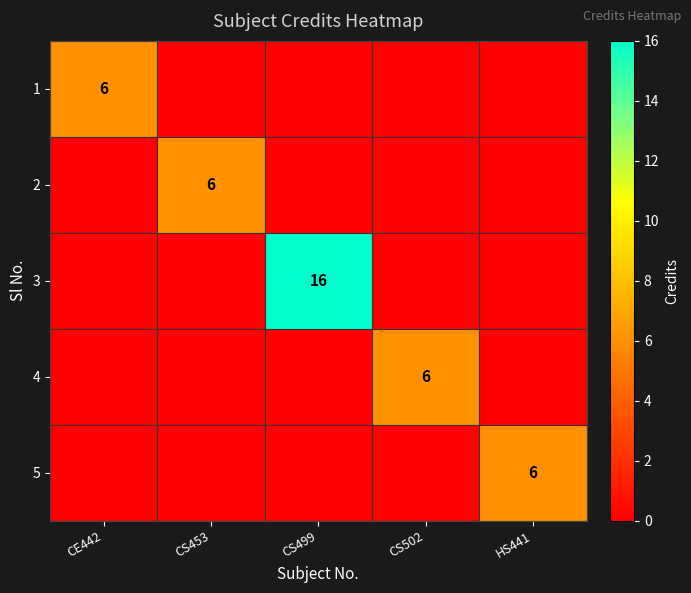

The 2 series shows 2 at CS453. True or false?

False